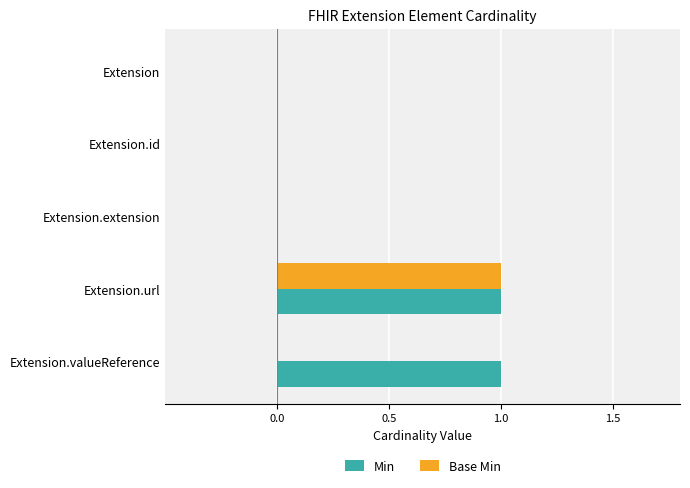

True or false: Base Min has a value of 0 at Extension.id.

True